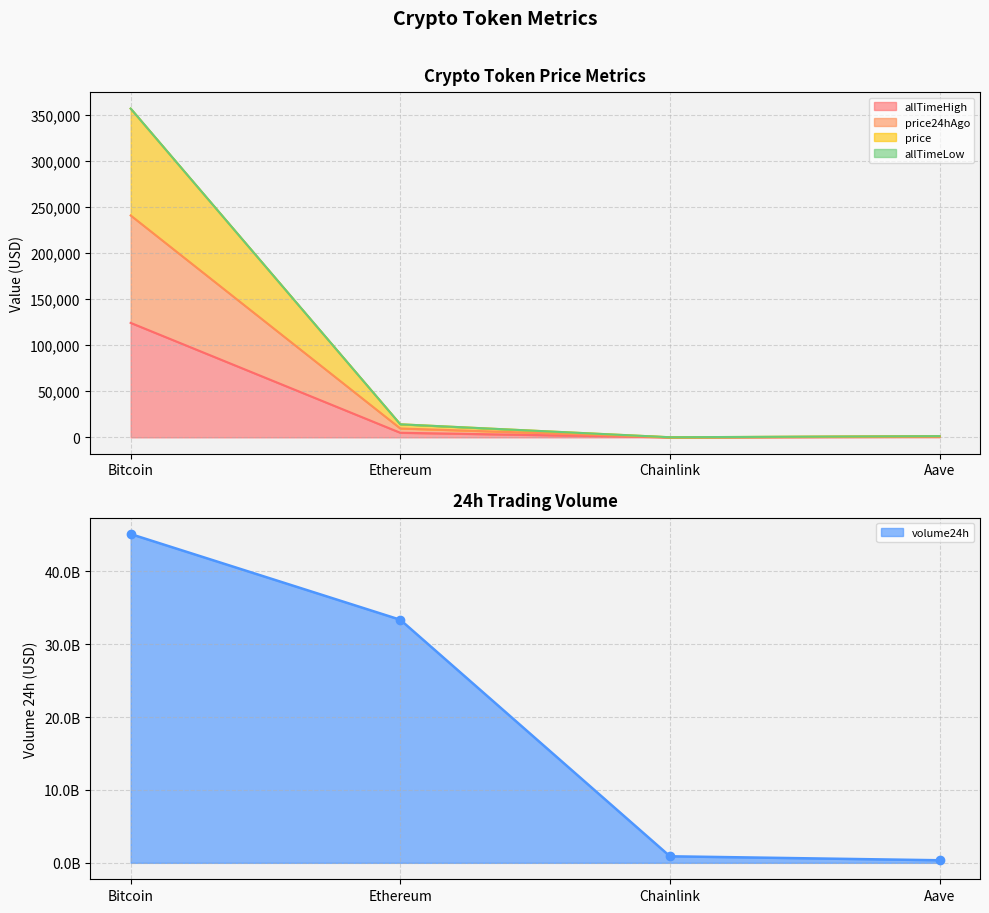

How many data points in allTimeHigh are above 4946?

2